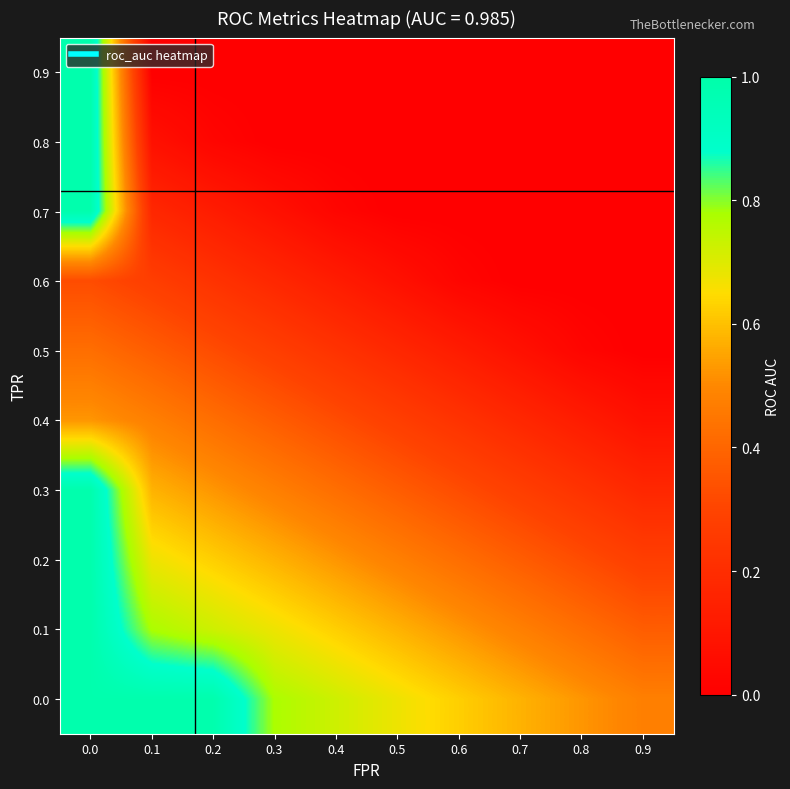

Reading left to right, list all the values displayed in this chart.

0.9: 0.0=1.0	0.1=0.0	0.2=0.0	0.3=0.0	0.4=0.0	0.5=0.0	0.6=0.0	0.7=0.0	0.8=0.0	0.9=0.0
0.8: 0.0=1.0	0.1=0.1	0.2=0.0	0.3=0.0	0.4=0.0	0.5=0.0	0.6=0.0	0.7=0.0	0.8=0.0	0.9=0.0
0.7: 0.0=1.0	0.1=0.2	0.2=0.1	0.3=0.1	0.4=0.0	0.5=0.0	0.6=0.0	0.7=0.0	0.8=0.0	0.9=0.0
0.6: 0.0=0.3	0.1=0.3	0.2=0.2	0.3=0.2	0.4=0.1	0.5=0.1	0.6=0.0	0.7=0.0	0.8=0.0	0.9=0.0
0.5: 0.0=0.4	0.1=0.4	0.2=0.3	0.3=0.3	0.4=0.2	0.5=0.2	0.6=0.1	0.7=0.1	0.8=0.0	0.9=0.0
0.4: 0.0=0.5	0.1=0.5	0.2=0.4	0.3=0.4	0.4=0.3	0.5=0.3	0.6=0.2	0.7=0.2	0.8=0.1	0.9=0.1
0.3: 0.0=1.0	0.1=0.6	0.2=0.5	0.3=0.5	0.4=0.4	0.5=0.4	0.6=0.3	0.7=0.3	0.8=0.2	0.9=0.2
0.2: 0.0=1.0	0.1=0.7	0.2=0.6	0.3=0.6	0.4=0.5	0.5=0.5	0.6=0.4	0.7=0.4	0.8=0.3	0.9=0.3
0.1: 0.0=1.0	0.1=0.8	0.2=0.7	0.3=0.7	0.4=0.6	0.5=0.6	0.6=0.5	0.7=0.5	0.8=0.4	0.9=0.4
0.0: 0.0=1.0	0.1=1.0	0.2=1.0	0.3=0.8	0.4=0.7	0.5=0.7	0.6=0.6	0.7=0.6	0.8=0.5	0.9=0.5